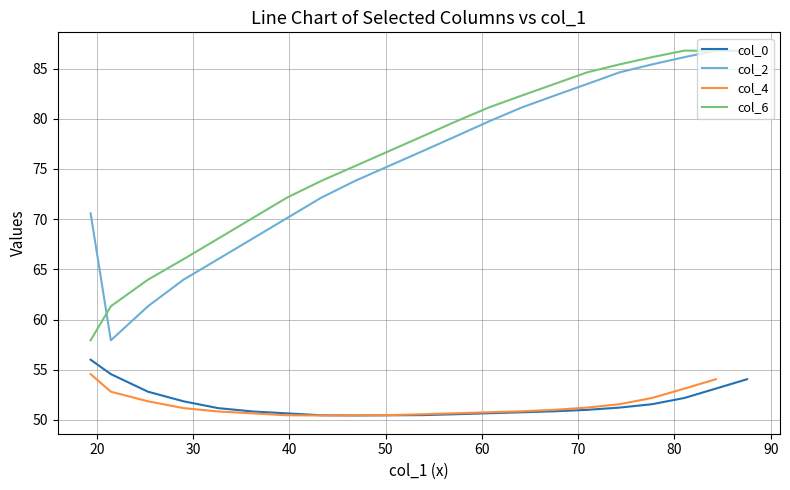

What is the maximum value for col_2?

86.8